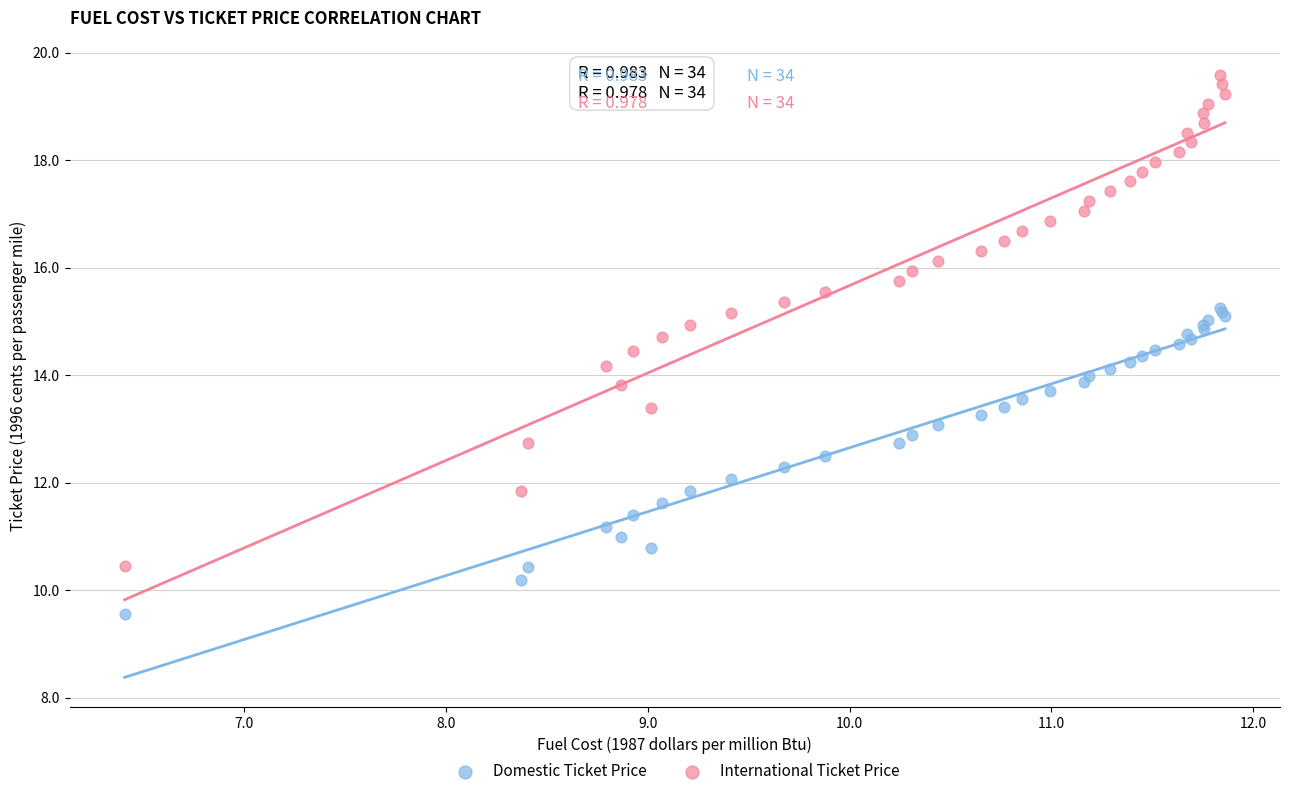

Which series has the largest Y range (max minus min)?

International Ticket Price